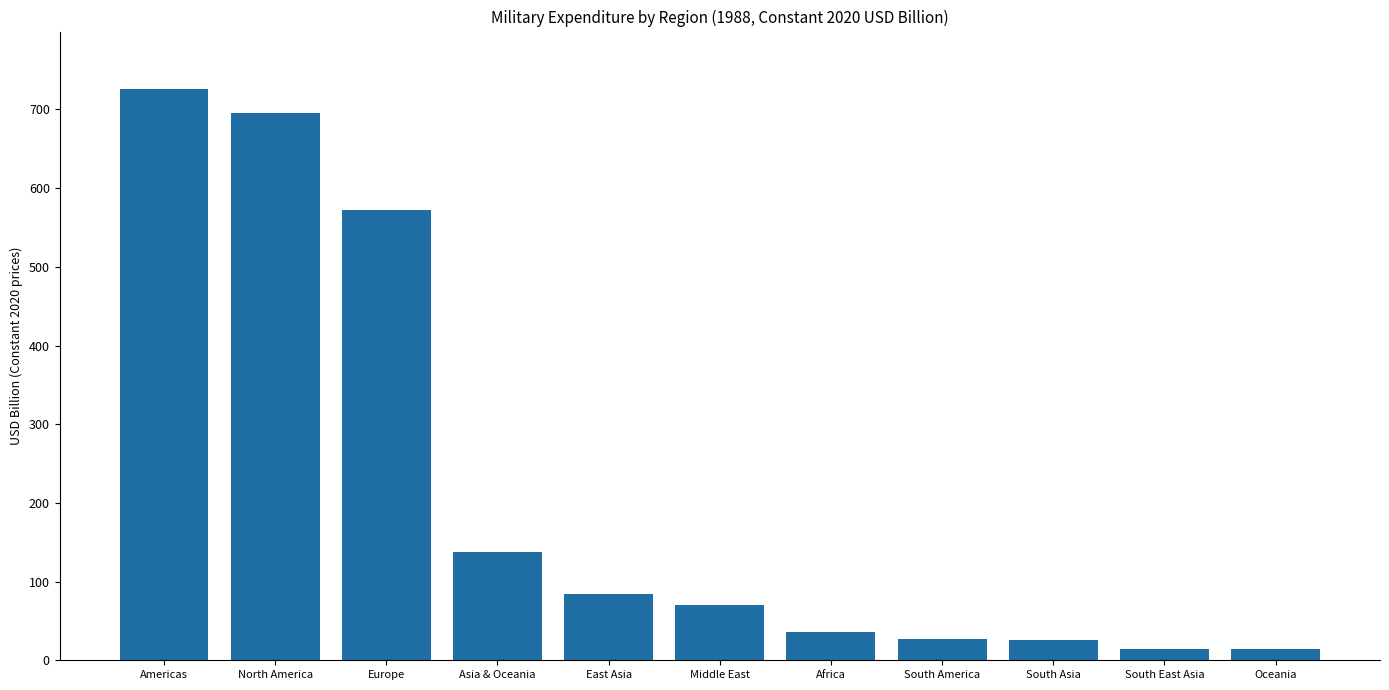

What is the value of the 9th bar from the left?

25.6